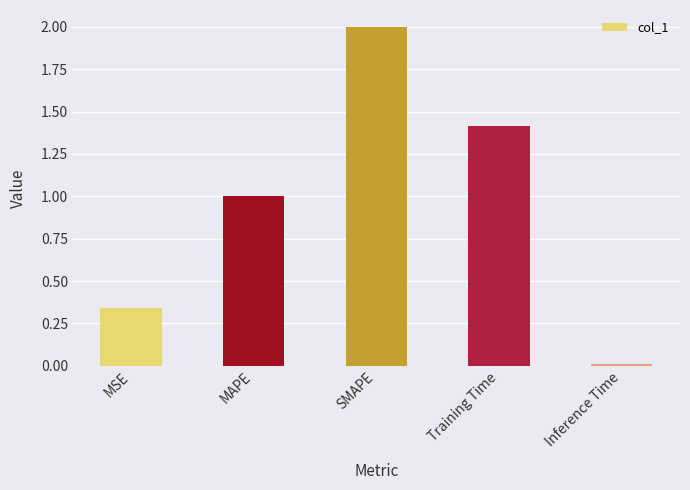

Which has a higher value, SMAPE or MSE?

SMAPE